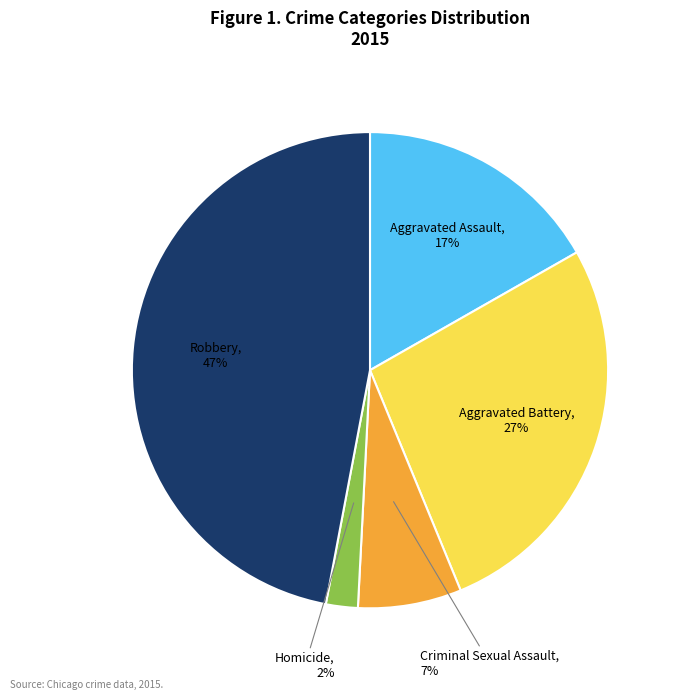

To the nearest percent, what is the difference between the Aggravated Assault and Aggravated Battery slice percentages?

10%